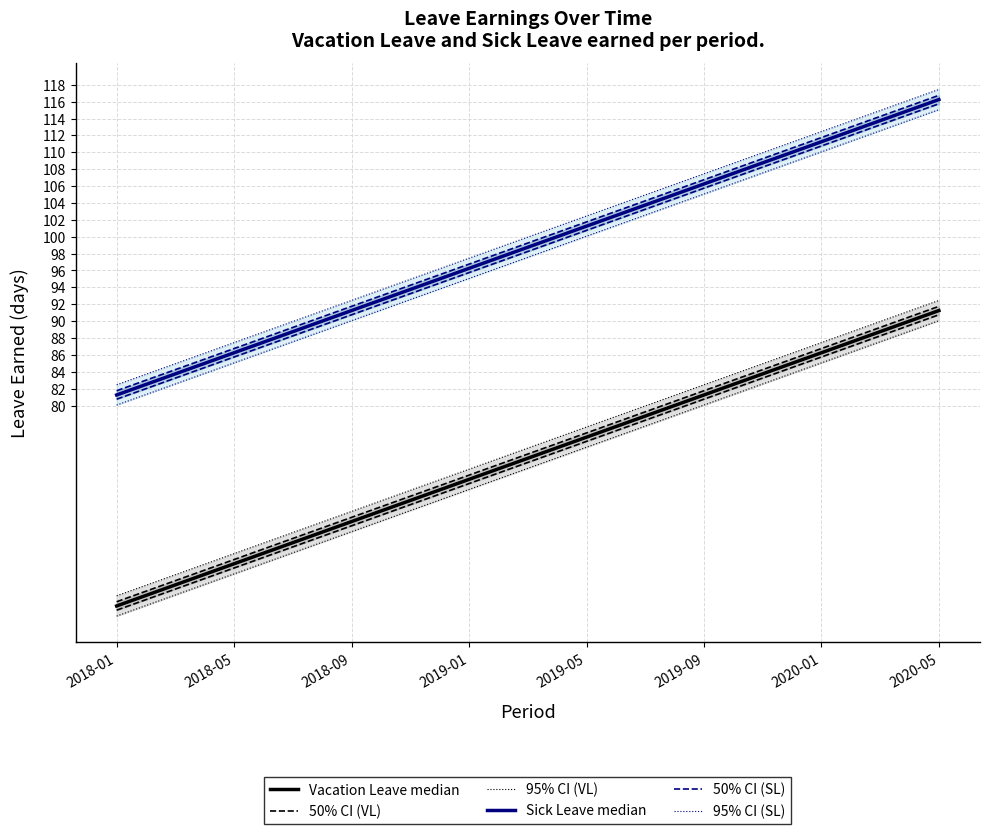

What is the difference between the maximum and second lowest values in the Sick Leave median series?

33.8